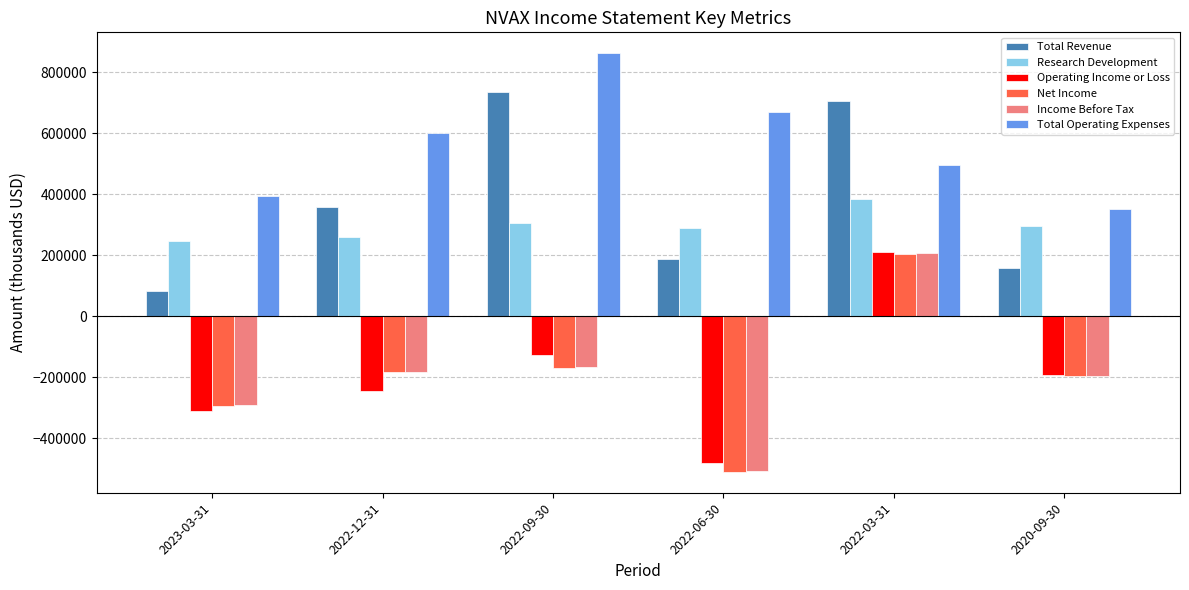

Which series changed the most between 2022-12-31 and 2022-06-30?

Net Income